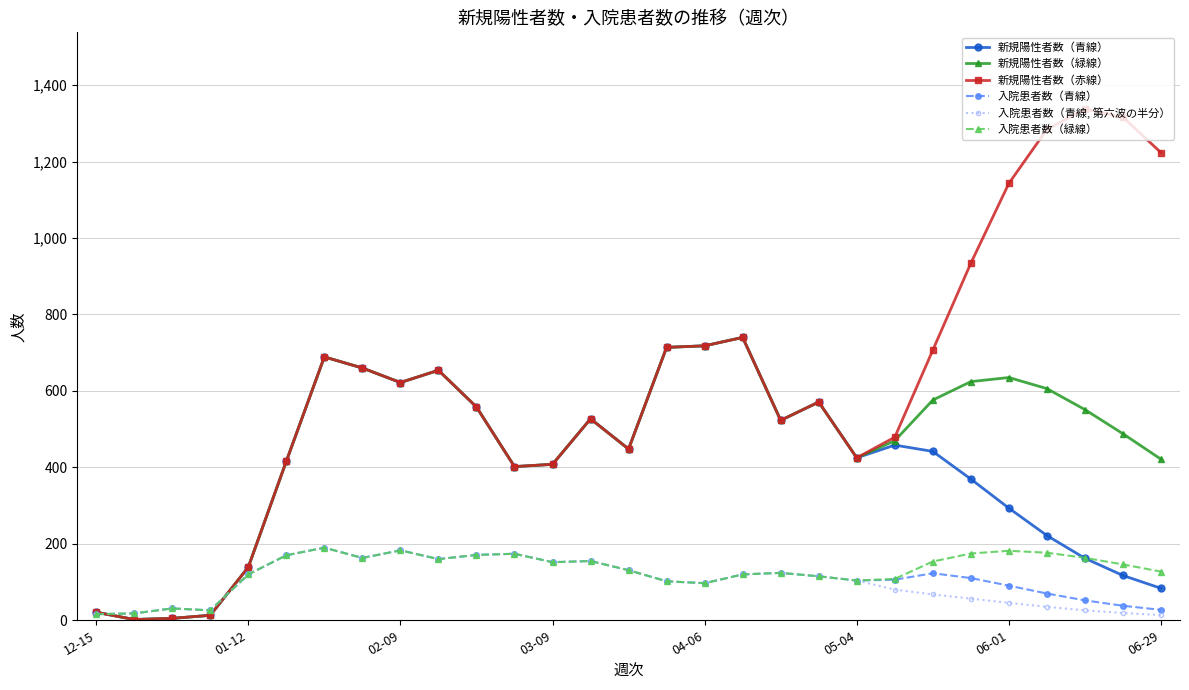

How many data points in 入院患者数（青線） are less than 115?

14